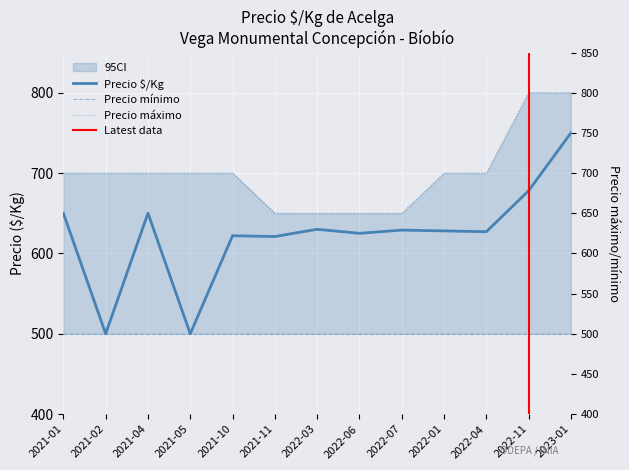

What is the spread (max minus min) of values at 2022-03?

20